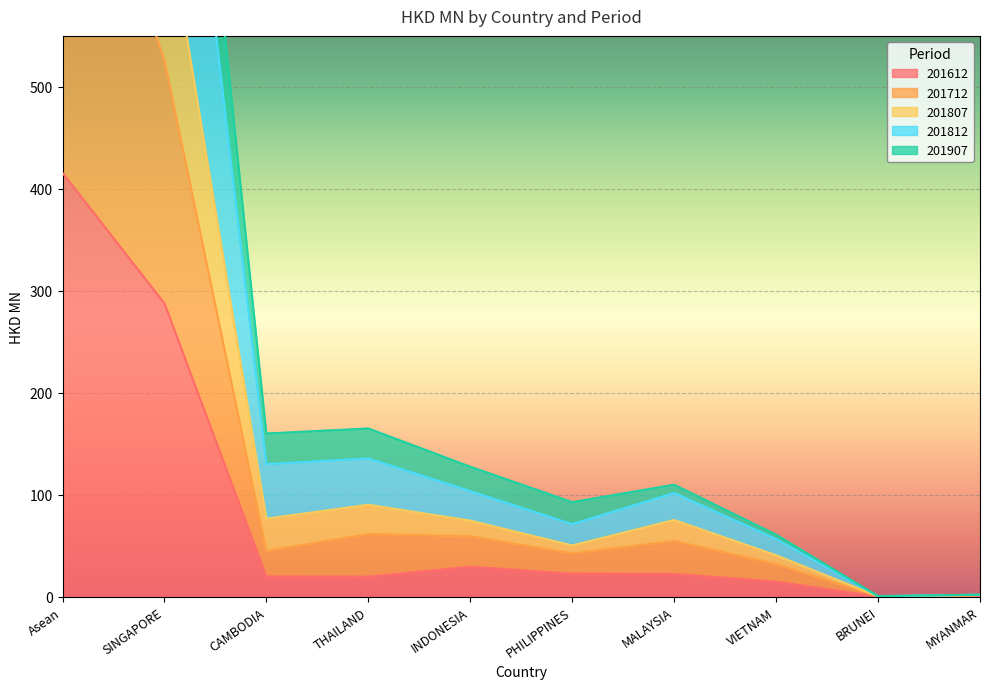

List the series in order of their overall mean, lowest first.

201612, 201907, 201712, 201812, 201807